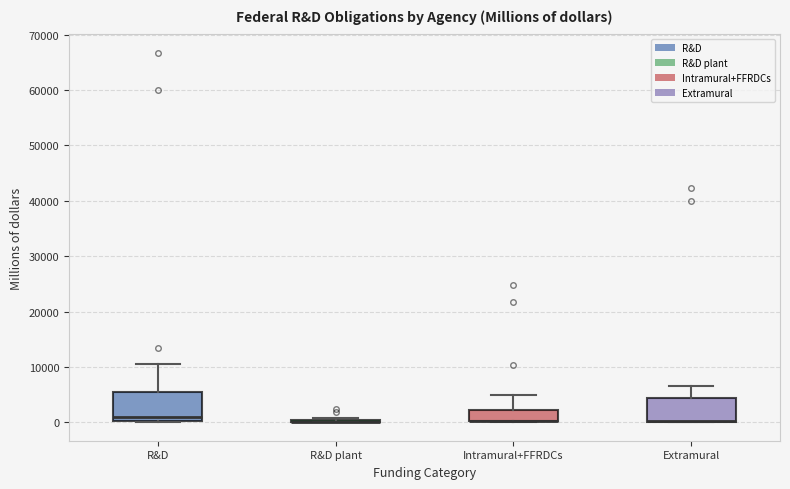

Reading left to right, transcribe this box plot: for each box, give where its median line is, the range the box spans, and where its two whiskers end, as read against the y-axis. The values are not printed on the chart, so give them approximately, as read against the axis.

R&D: median 1000, box 0 to 5000, whiskers 0 to 11000
R&D plant: box collapsed to a line at 0, whiskers 0 to 1000
Intramural+FFRDCs: median 0 (drawn on the box's lower edge), box 0 to 2000, whiskers 0 to 5000
Extramural: median 0 (drawn on the box's lower edge), box 0 to 4000, whiskers 0 to 7000